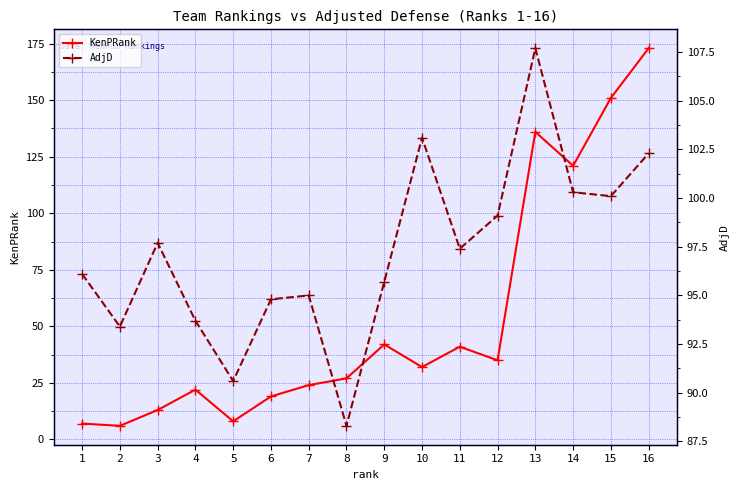

True or false: KenPRank has more than 0 interior local peaks.

True